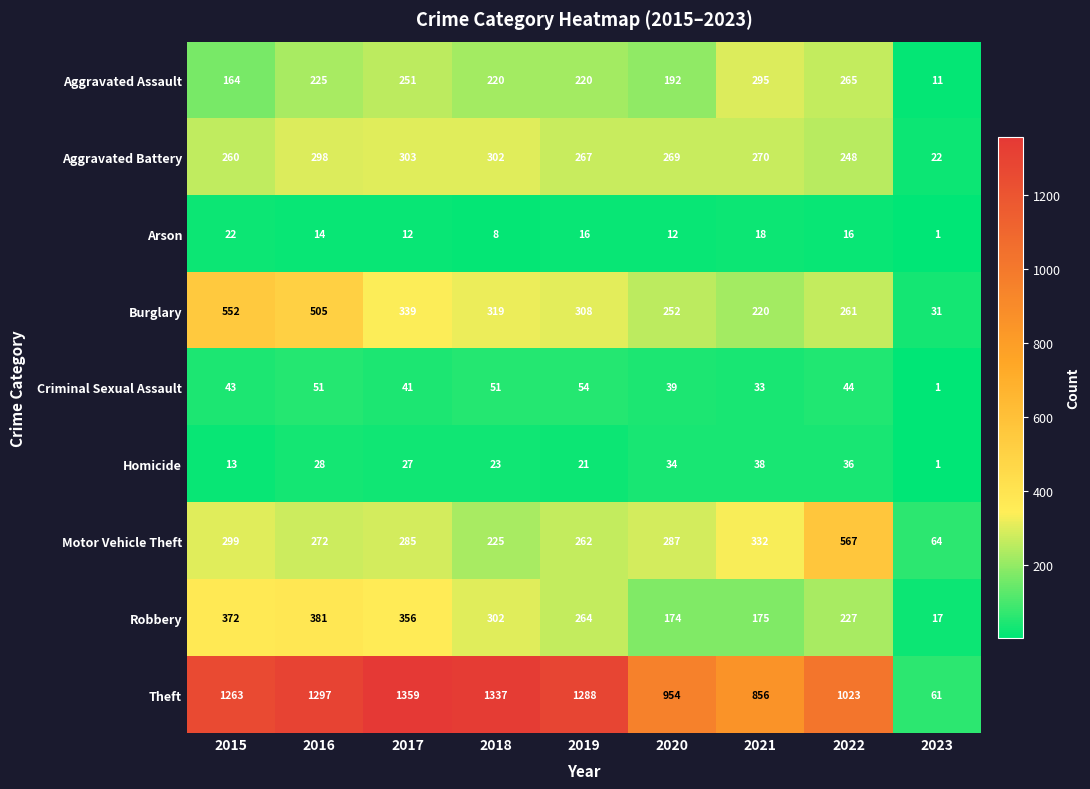

At which label does Robbery first exceed 264?

2015